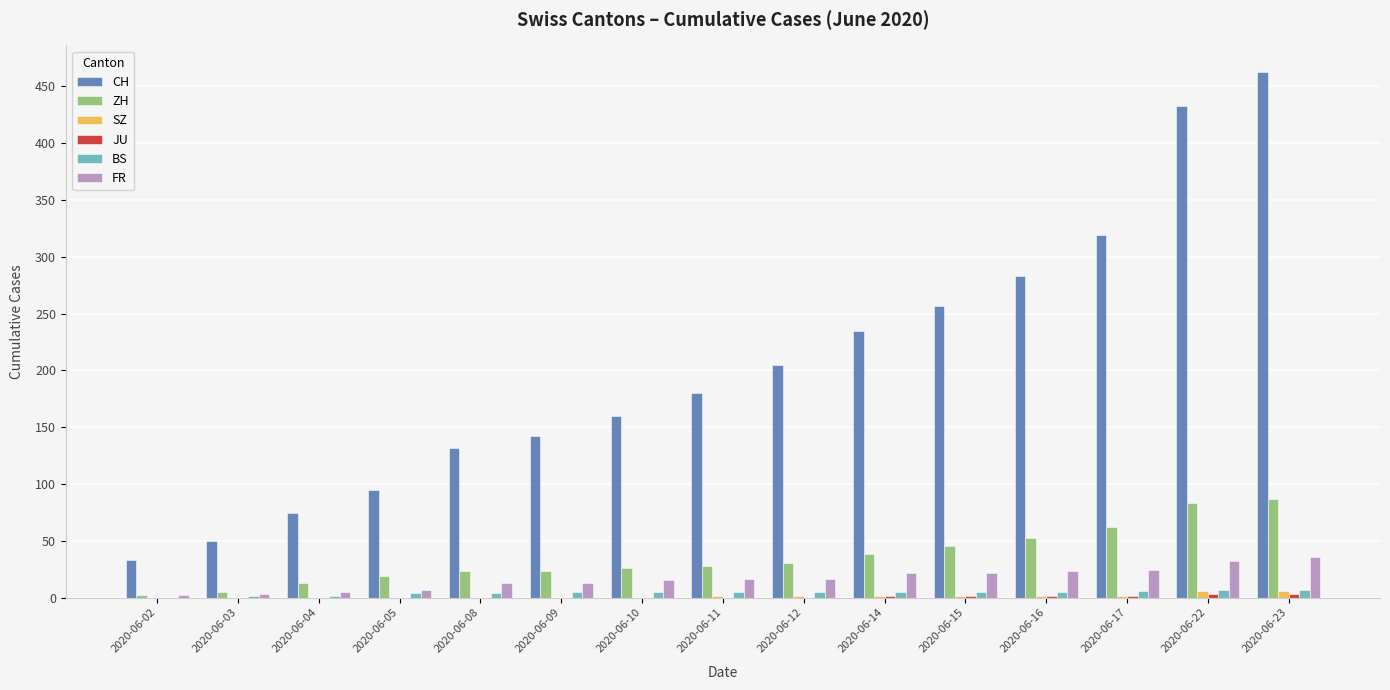

Is the value of FR at 2020-06-09 greater than the value of CH at 2020-06-12?

No